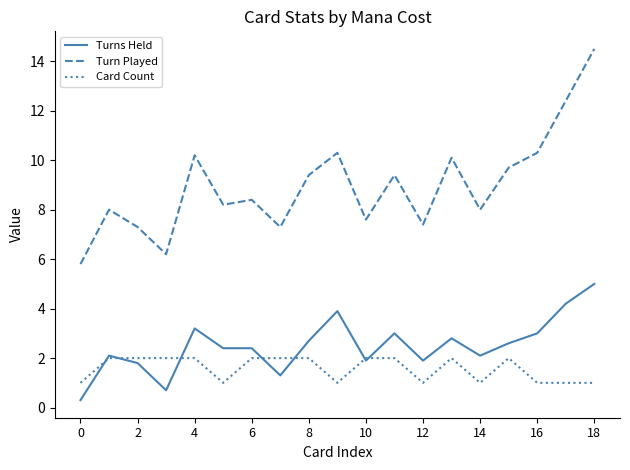

What are all the series names shown in the legend?

Turns Held, Turn Played, Card Count